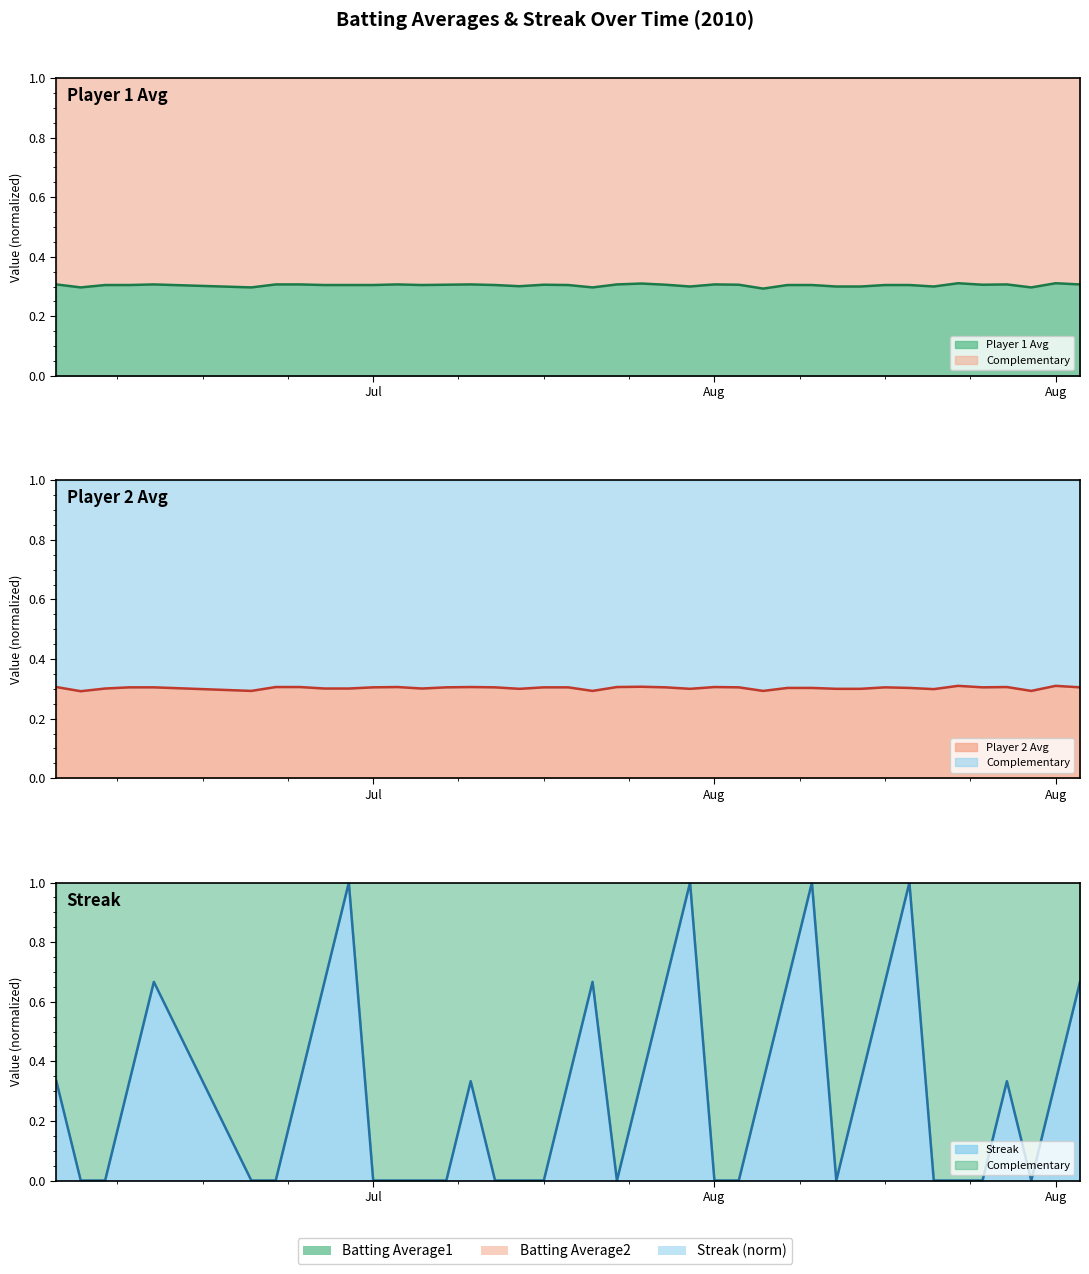

What is the label of the 40th point from the right?

Jul